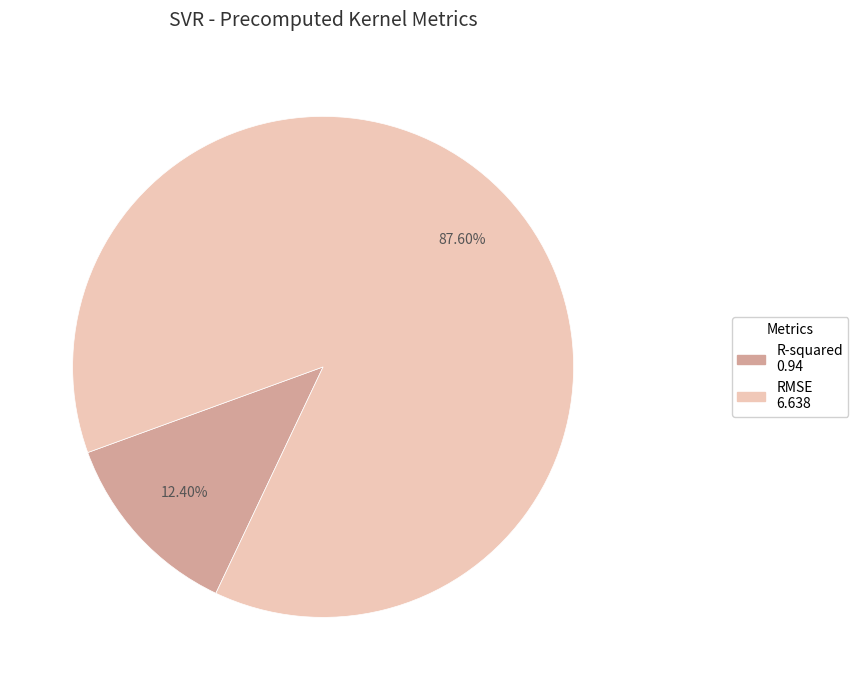

The RMSE slice represents 94% of the pie. True or false?

False